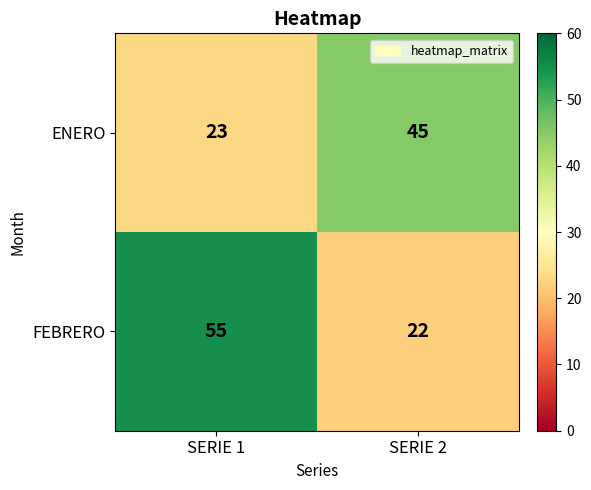

What is the difference between the maximum and minimum values in the ENERO series?

22